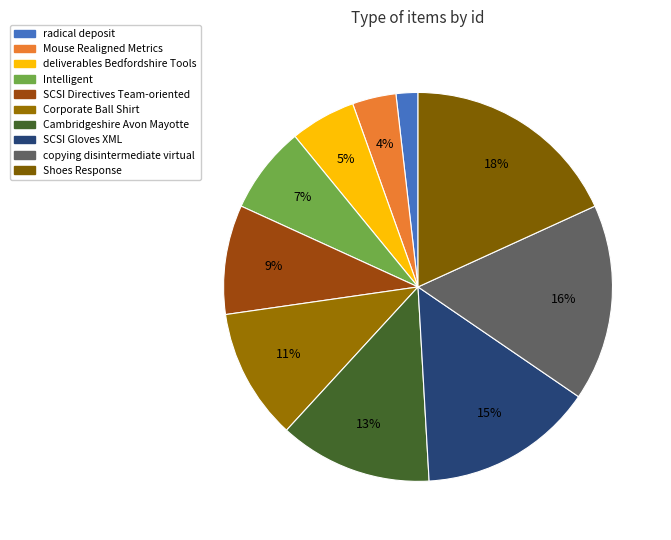

Count the number of slices in the pie.

10